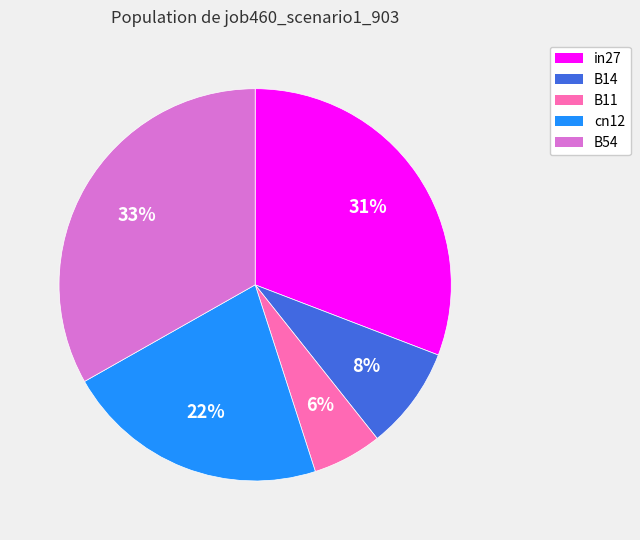

To the nearest percent, what percentage of the pie is B14?

8%